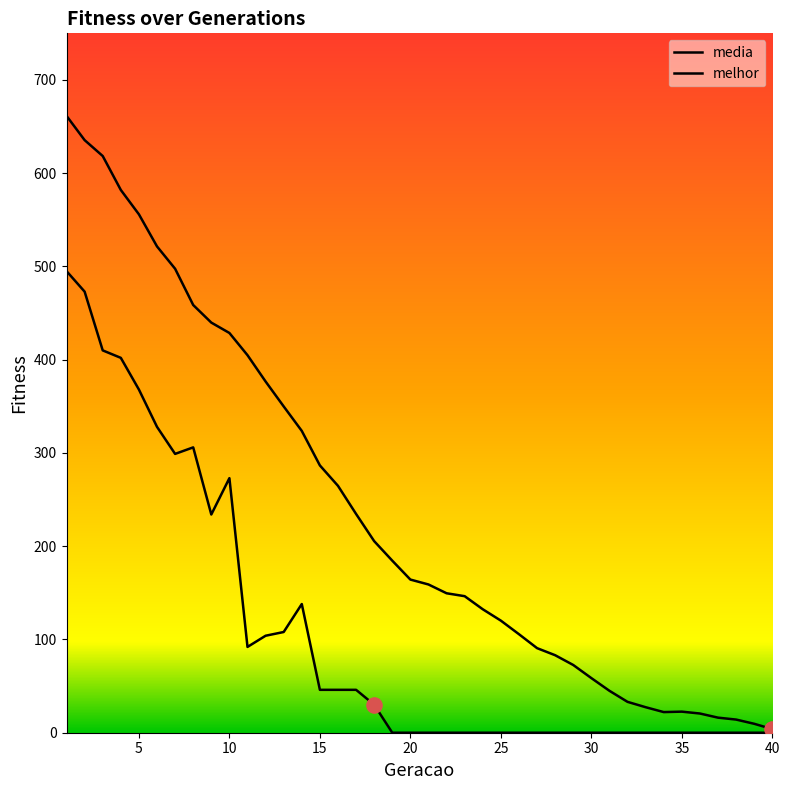

Is the value of melhor at 20 greater than the value of media at 23?

No